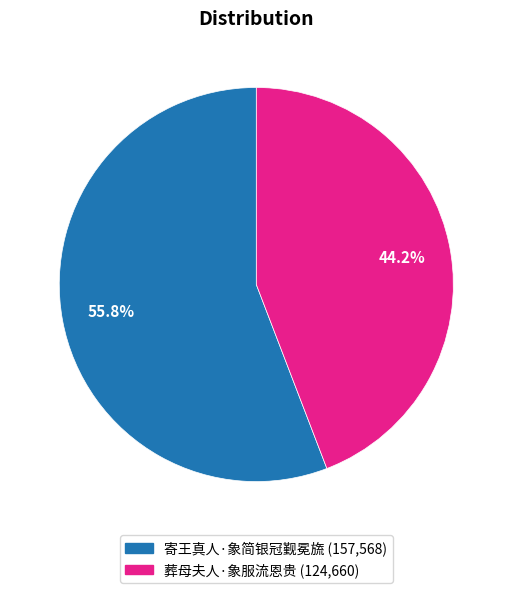

What is the ratio of the value at 寄王真人·象简银冠觐冕旒 to the value at 葬母夫人·象服流恩贵?

1.3